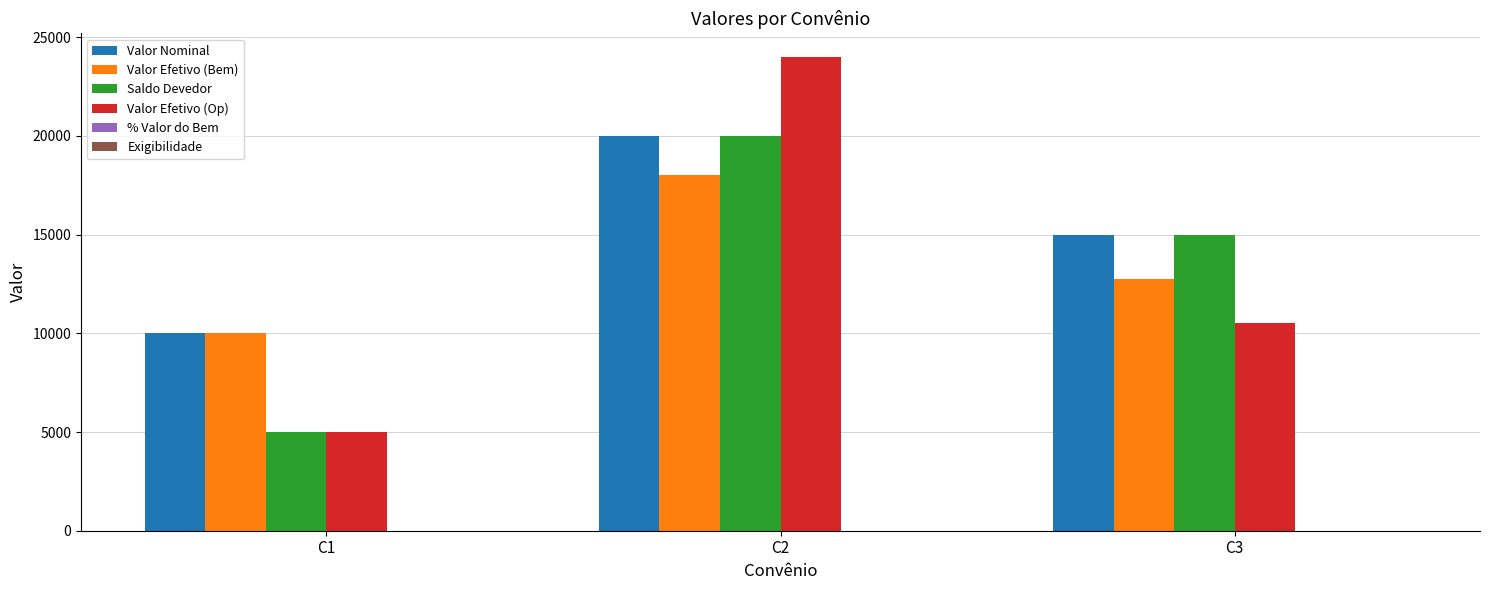

What is the spread (max minus min) of values at C2?

23999.1